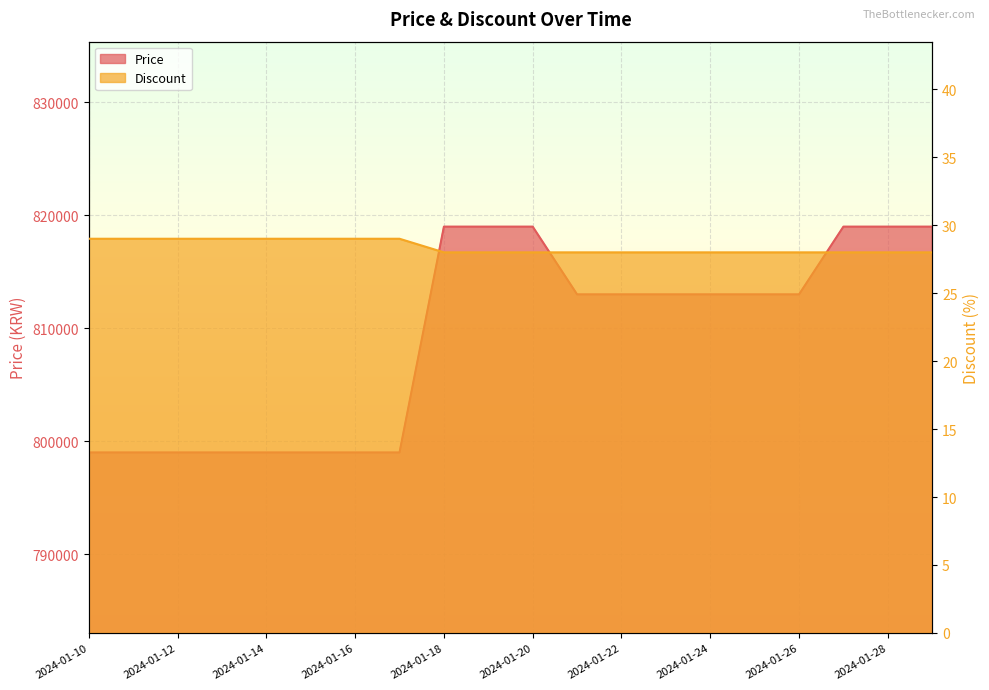

Reading left to right, extract all data points from this chart.

Price: 2024-01-10=799000	2024-01-11=799000	2024-01-12=799000	2024-01-13=799000	2024-01-14=799000	2024-01-15=799000	2024-01-16=799000	2024-01-17=799000	2024-01-18=819000	2024-01-19=819000	2024-01-20=819000	2024-01-21=813000	2024-01-22=813000	2024-01-23=813000	2024-01-24=813000	2024-01-25=813000	2024-01-26=813000	2024-01-27=819000	2024-01-28=819000	2024-01-30=819000
Discount: 2024-01-10=29	2024-01-11=29	2024-01-12=29	2024-01-13=29	2024-01-14=29	2024-01-15=29	2024-01-16=29	2024-01-17=29	2024-01-18=28	2024-01-19=28	2024-01-20=28	2024-01-21=28	2024-01-22=28	2024-01-23=28	2024-01-24=28	2024-01-25=28	2024-01-26=28	2024-01-27=28	2024-01-28=28	2024-01-30=28